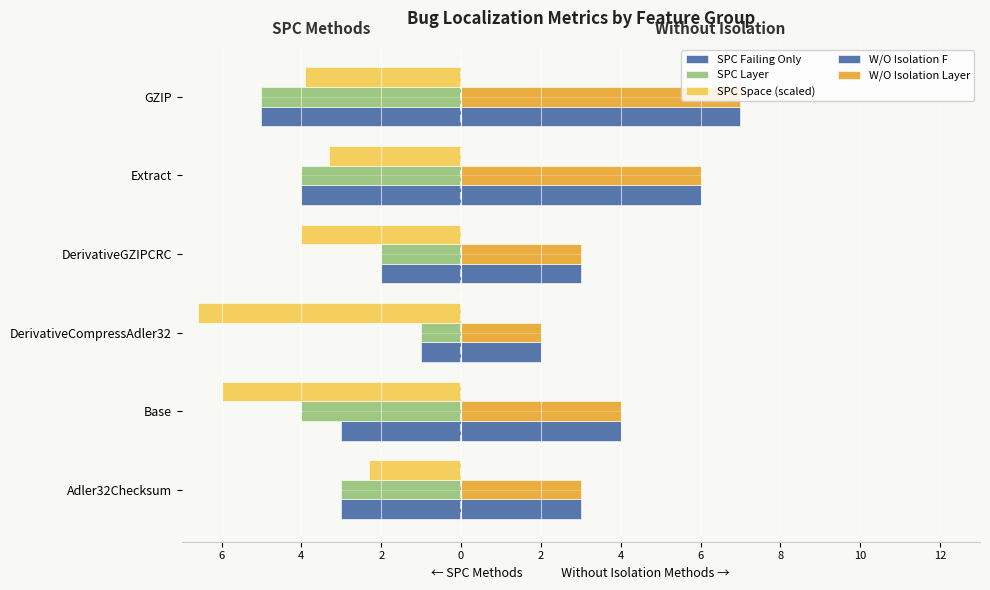

Reading right to left, extract all data points from this chart.

SPC Failing Only: -5.0	-4.0	-2.0	-1.0	-3.0	-3.0
SPC Layer: -5.0	-4.0	-2.0	-1.0	-4.0	-3.0
SPC Space (scaled): -3.9	-3.3	-4.0	-6.6	-6.0	-2.3
W/O Isolation F: 7.0	6.0	3.0	2.0	4.0	3.0
W/O Isolation Layer: 7.0	6.0	3.0	2.0	4.0	3.0